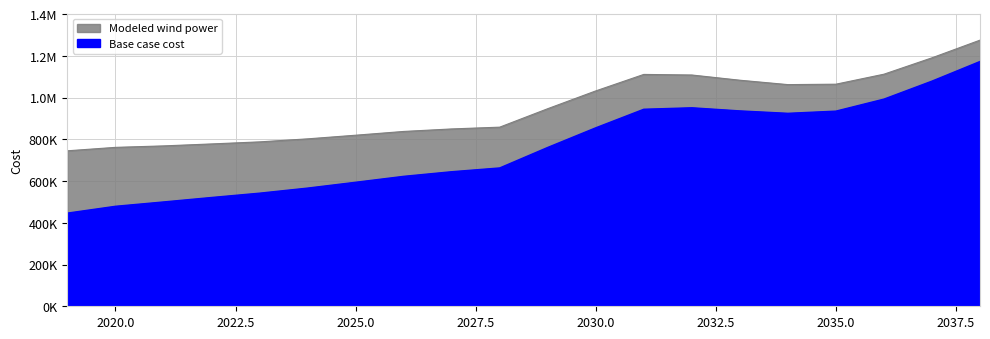

Reading right to left, extract all data points from this chart.

Base case cost: 1172708.4	1078657.7	992428.7	934890.7	924395.1	935957.6	950891.0	943898.8	854953.0	760946.0	662686.9	644580.8	622427.9	594057.6	566125.4	541812.9	521110.4	499784.2	478959.6	446342.7
Modeled wind power: 1274954.9	1190275.9	1111828.9	1063929.6	1061919.9	1082970.8	1107968.0	1110757.9	1031746.2	946538.1	858098.1	849544.0	837540.9	819491.7	802055.9	787558.6	777716.1	768298.9	761297.8	744853.7